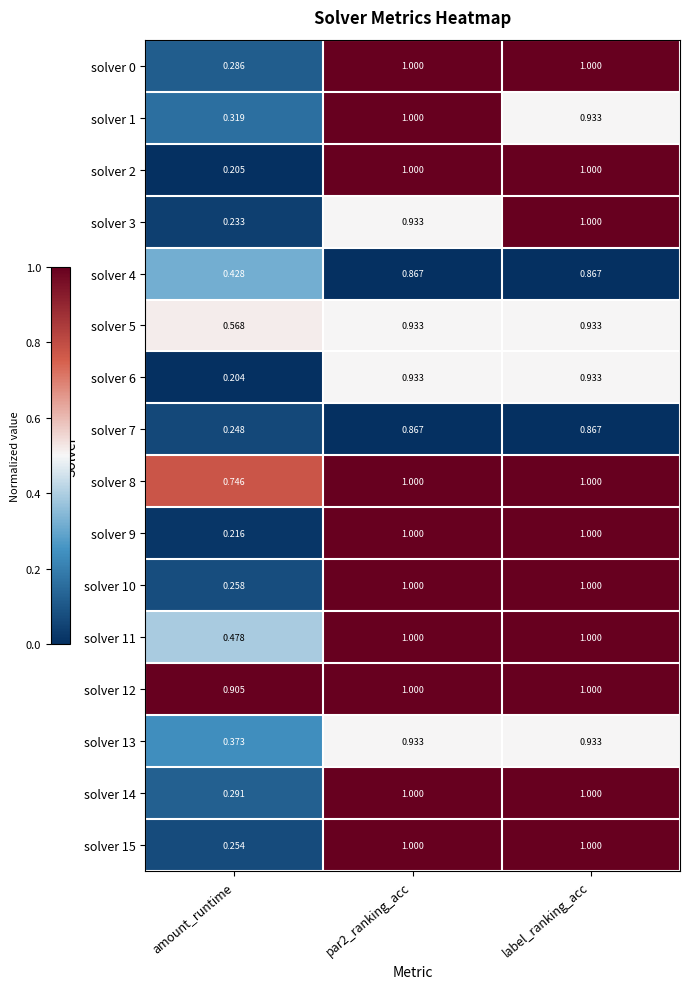

At which label is solver 0 closest to 0?

amount_runtime